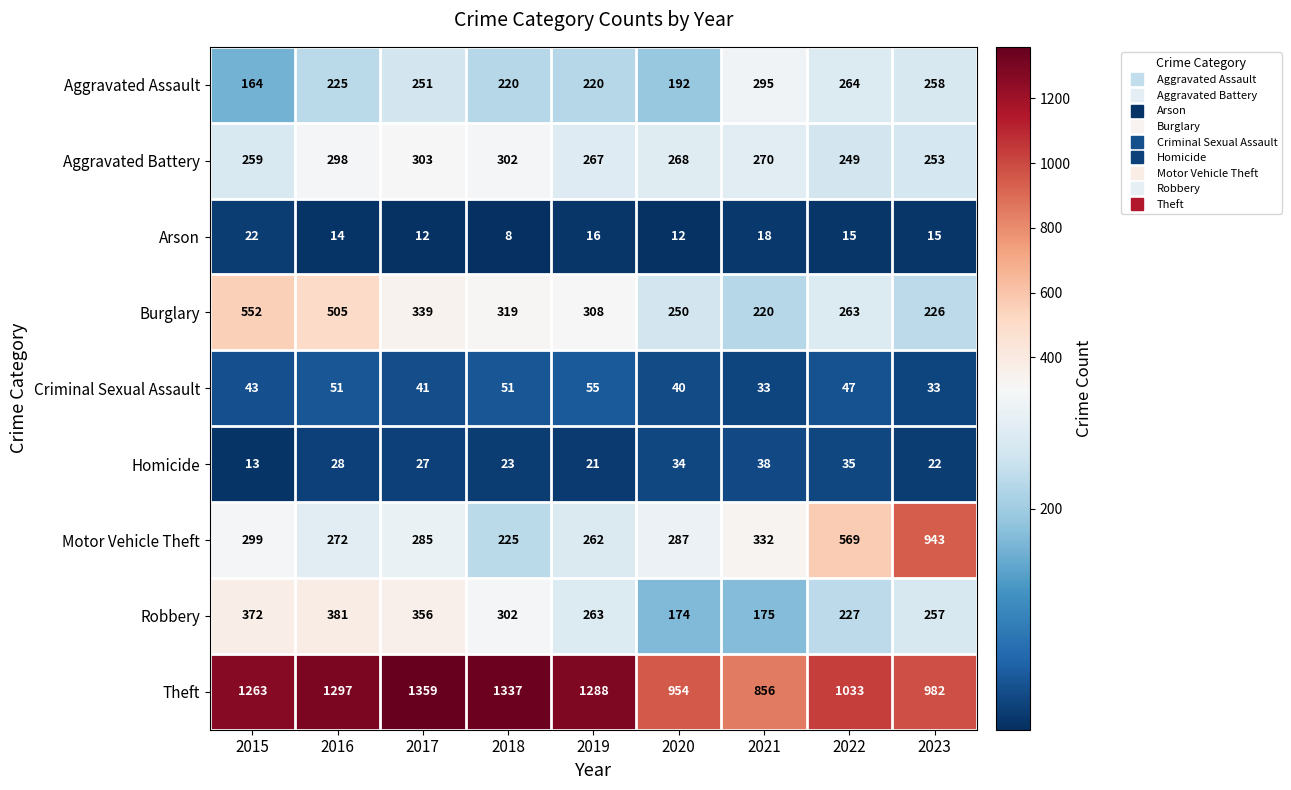

True or false: Arson has a value of 18 at 2021.

True